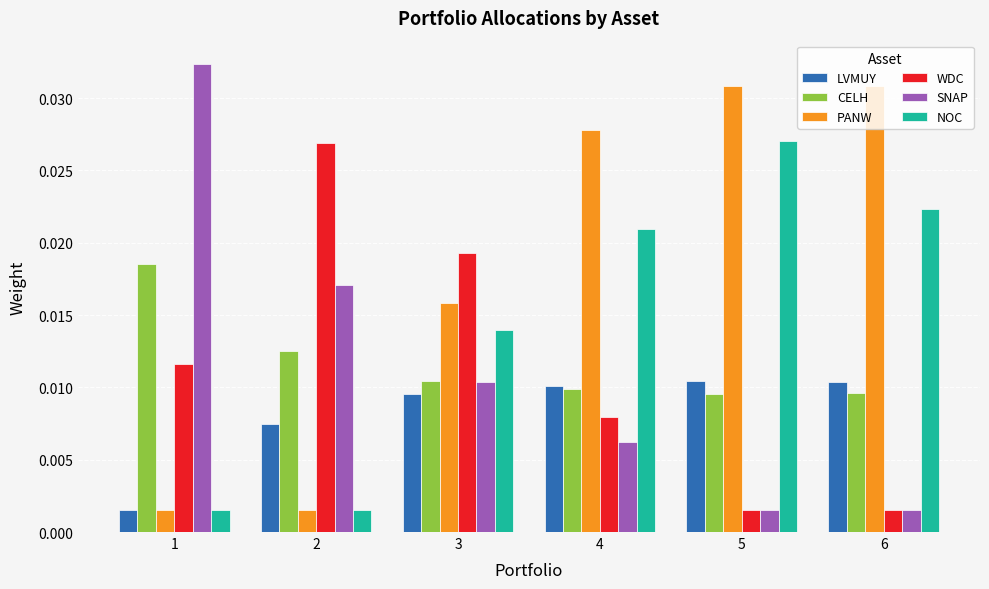

Between 5 and 6, which series saw the biggest shift?

NOC